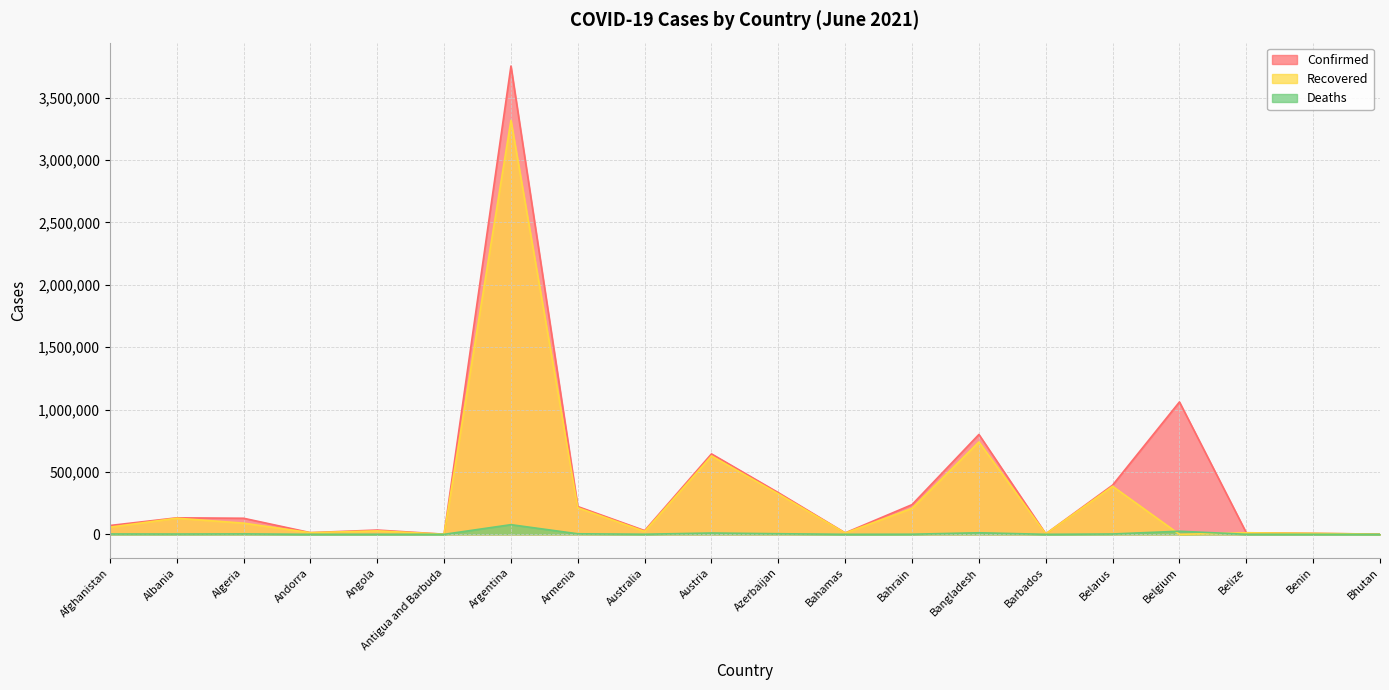

The value of Deaths at Benin is 143. True or false?

False